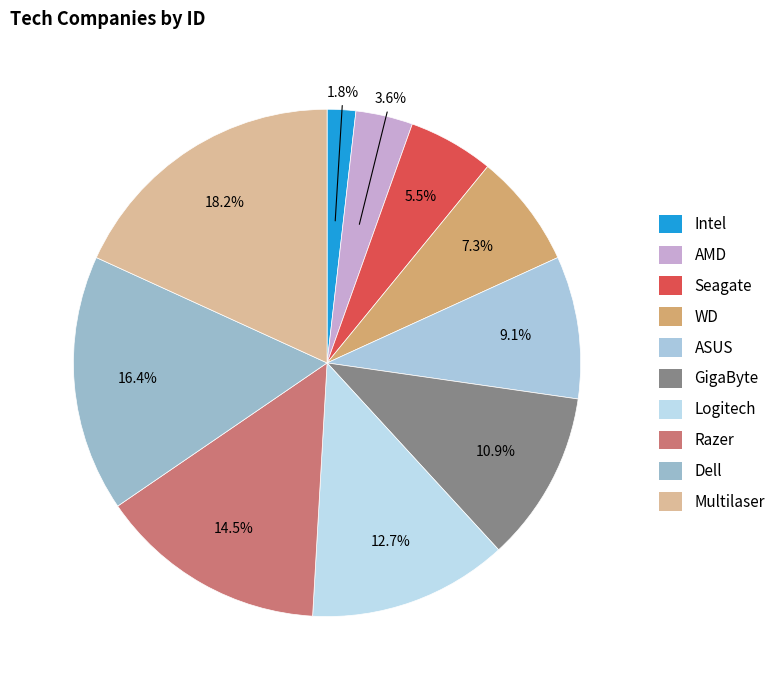

To the nearest percent, what is the average slice percentage?

10%